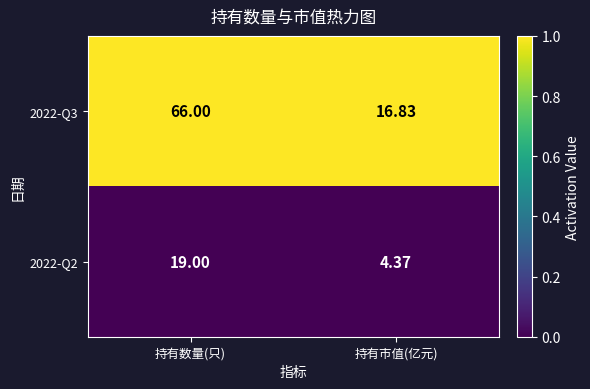

Between 持有数量(只) and 持有市值(亿元), which series saw the biggest shift?

2022-Q3